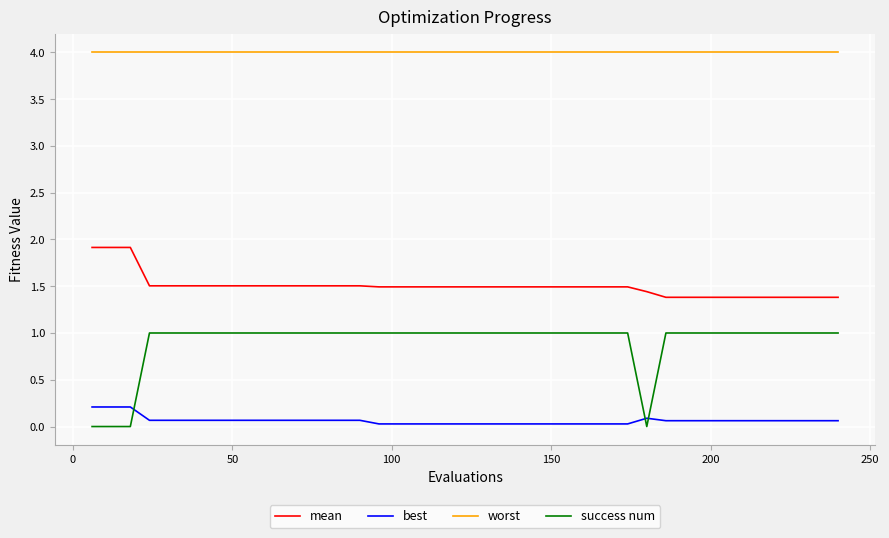

What is the sum of all best values?

2.5